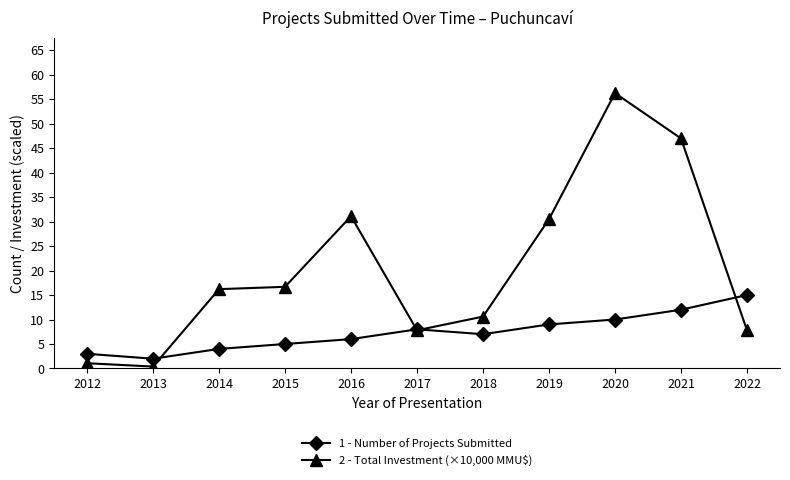

True or false: 2 - Total Investment (×10,000 MMU$) has more than 0 interior local peaks.

True